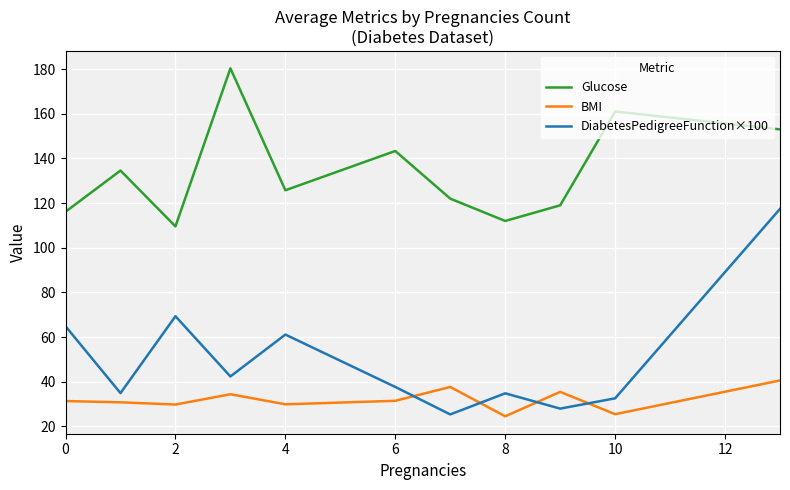

Which series has the largest range (max minus min)?

DiabetesPedigreeFunction×100